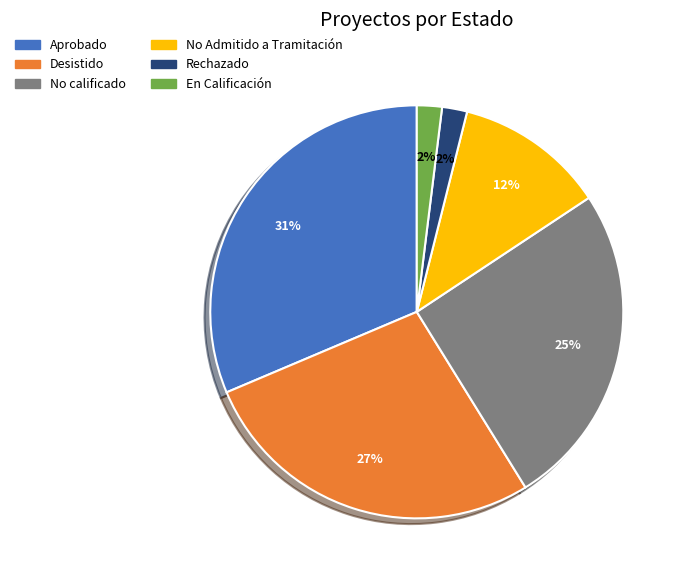

Is there any slice that represents more than half of the pie?

No